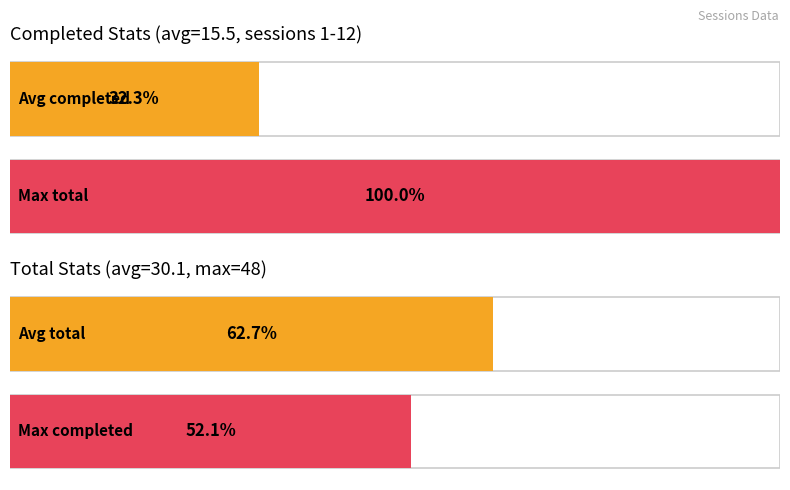

List the series in order of their overall mean, lowest first.

completed, total